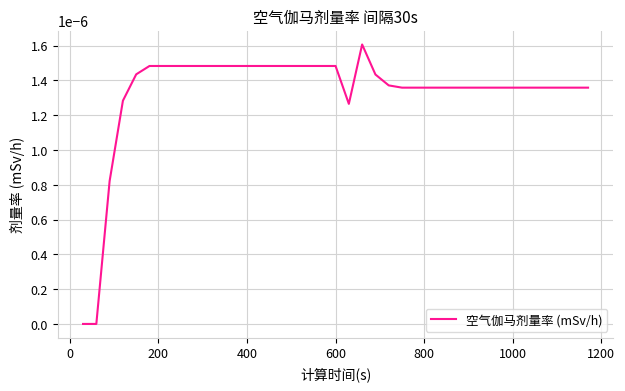

How many interior local valleys (lower than both neighbors) does the data have?

1